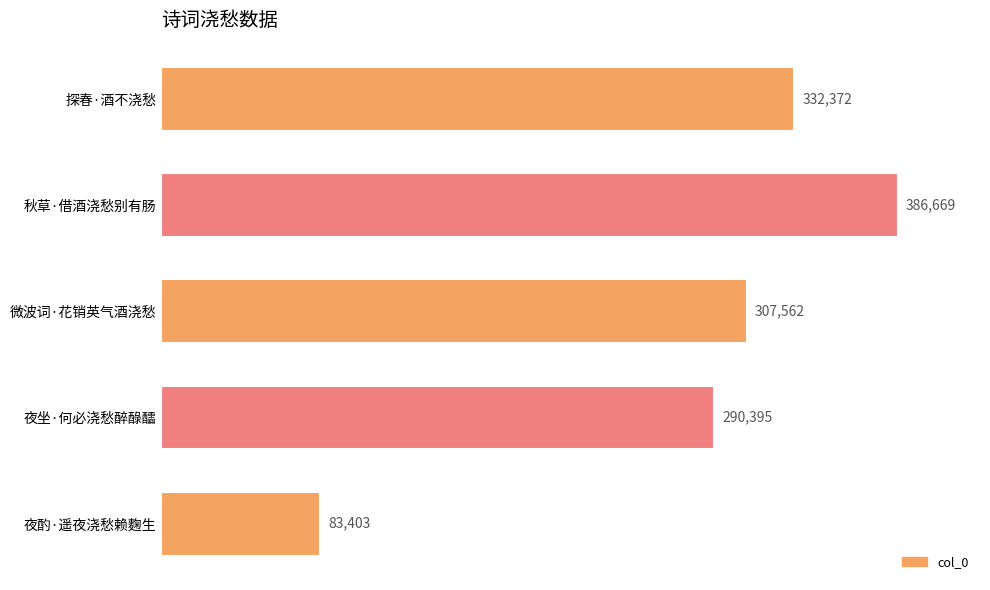

True or false: the data shows 133295 at 夜酌·遥夜浇愁赖麴生.

False